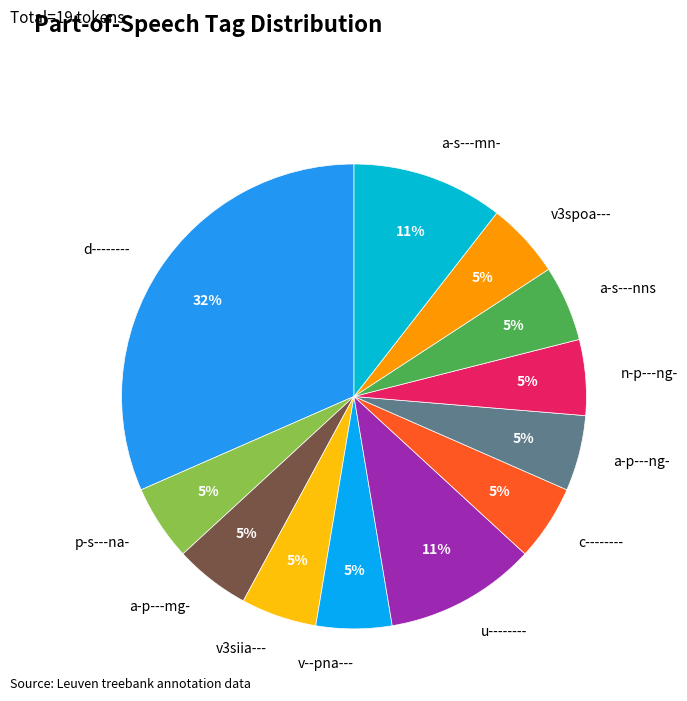

To the nearest percent, what is the average slice percentage?

8%